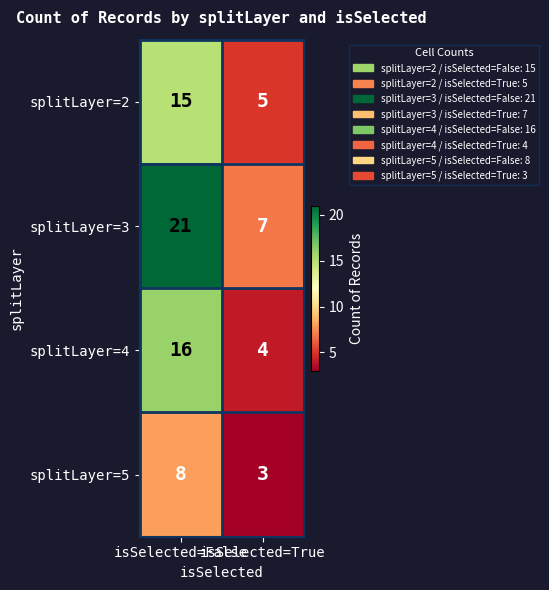

What is the maximum value shown in the chart?

21